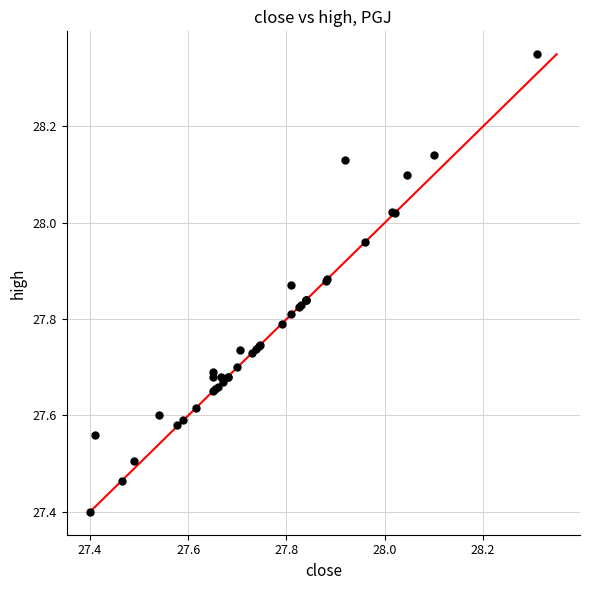

What Y value in the scatter plot is closest to 27?

27.4